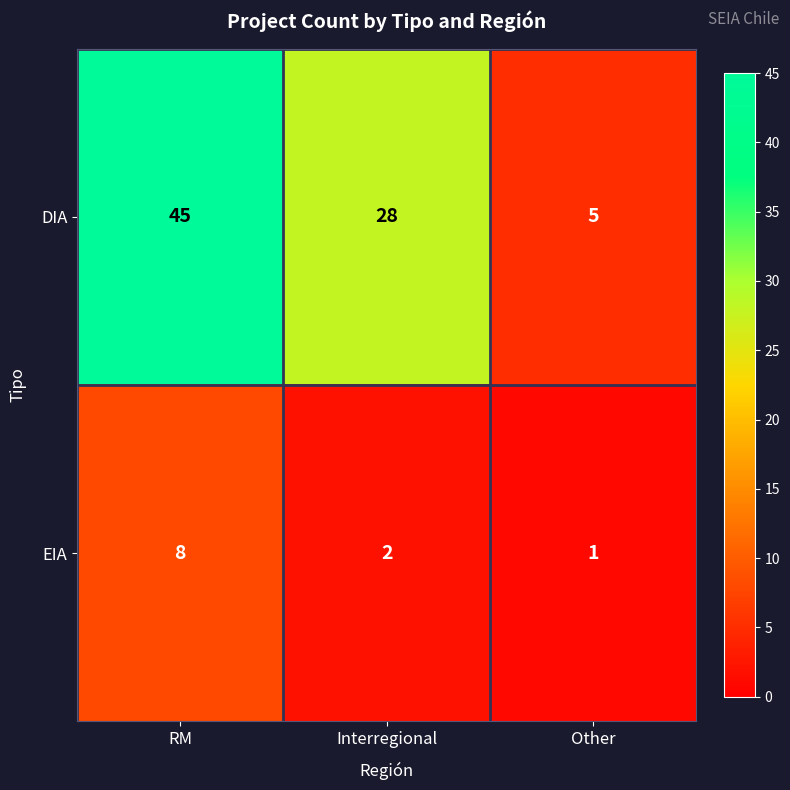

Where does the EIA series first go above 2?

RM